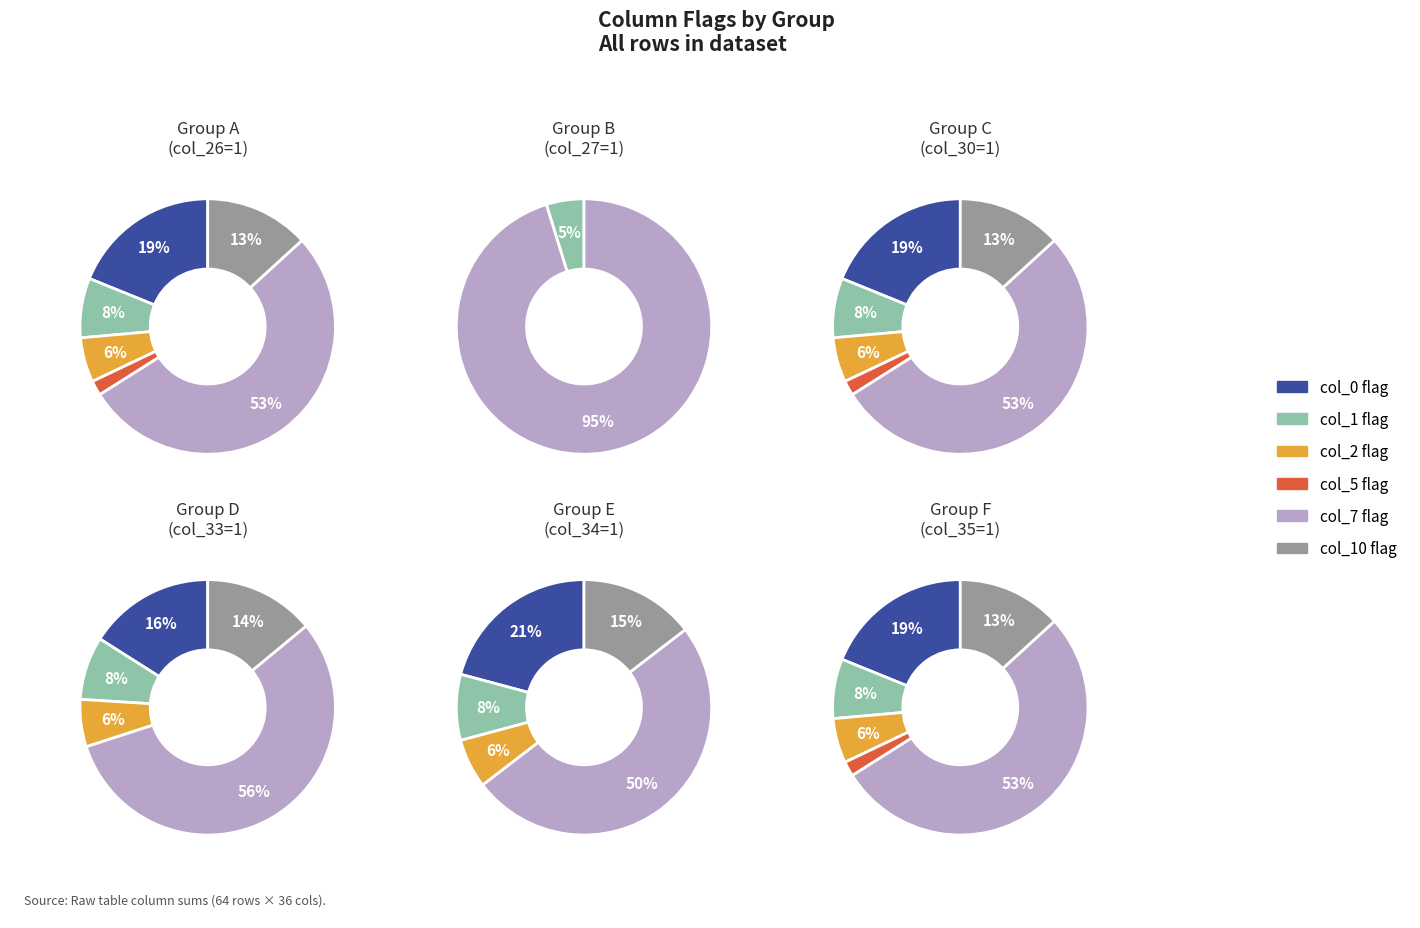

The 5 slice represents 0% of the pie. True or false?

True